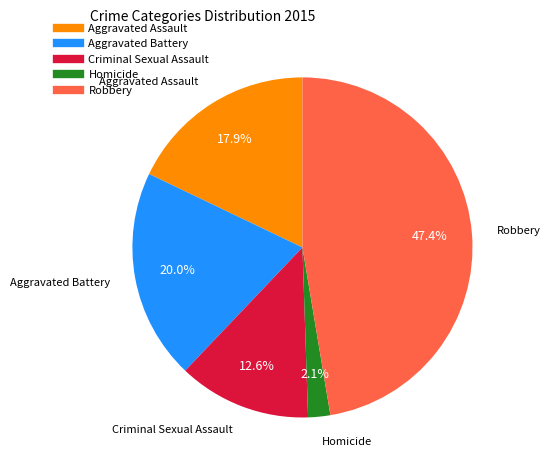

What is the smallest slice in the pie chart?

Homicide